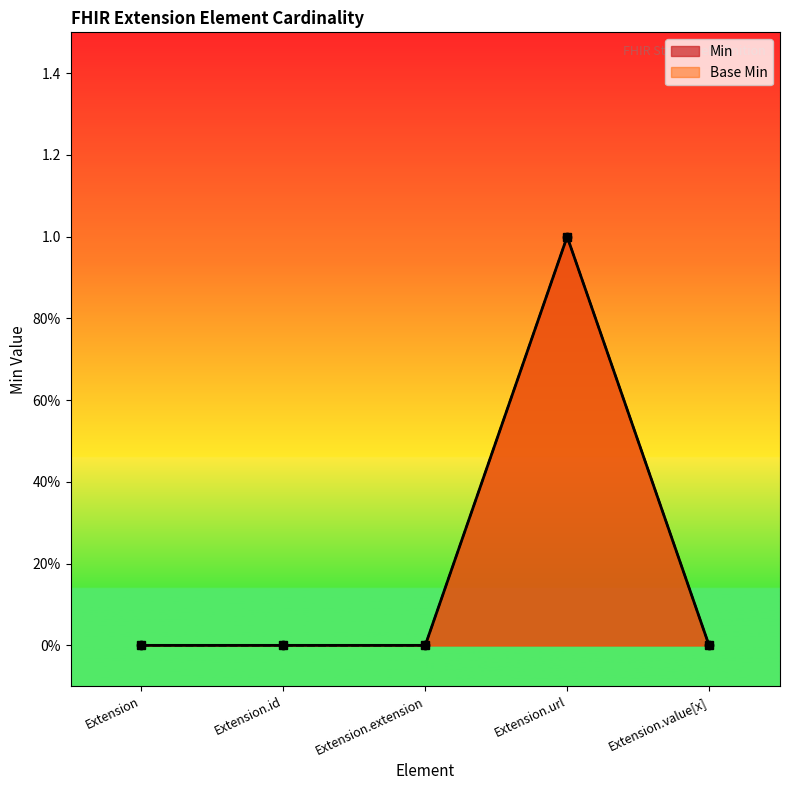

Is it true that Min equals 0 at Extension.value[x]?

True